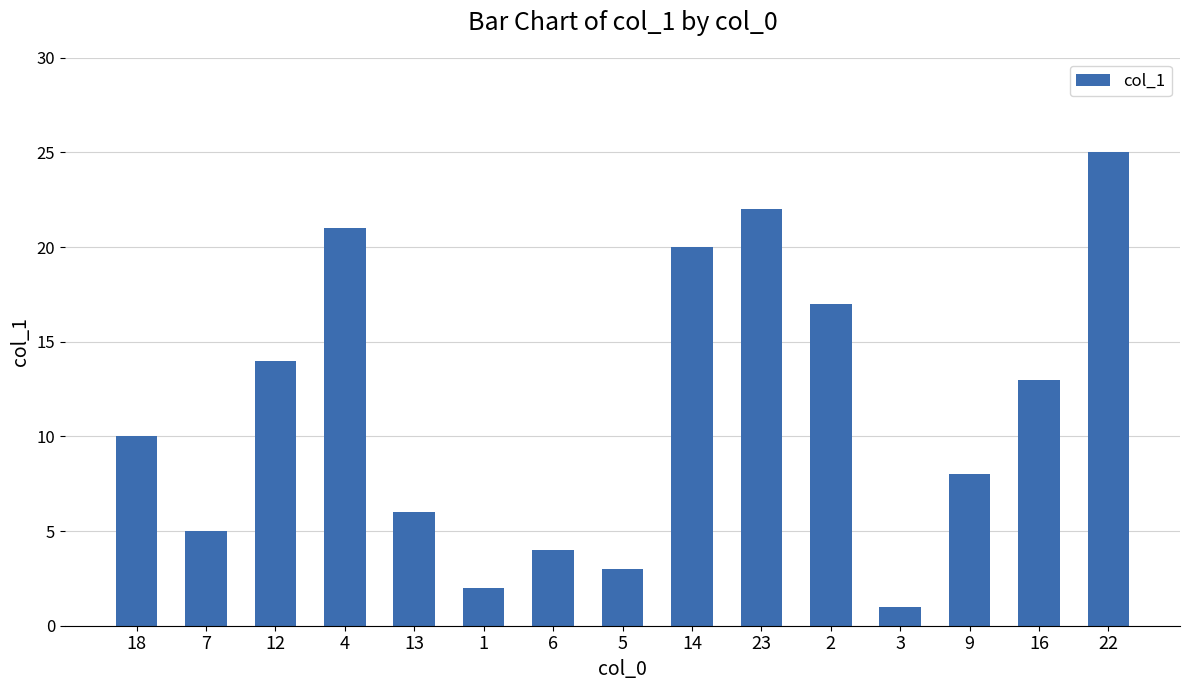

What is the difference between the maximum and minimum values?

24